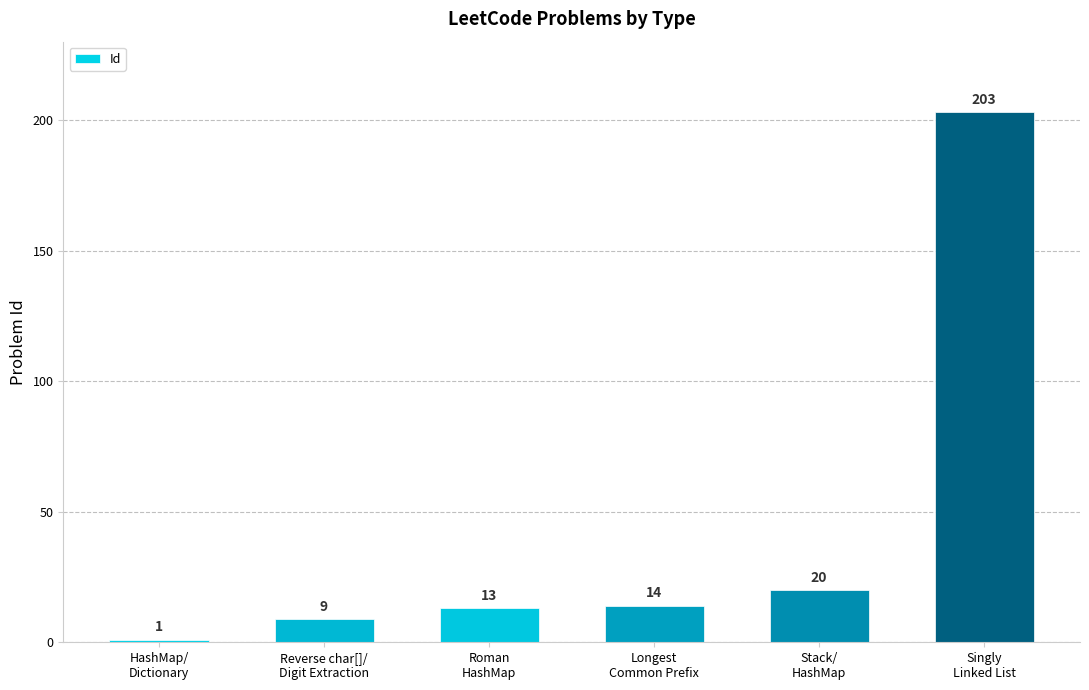

What is the value of the 5th bar from the left?

20